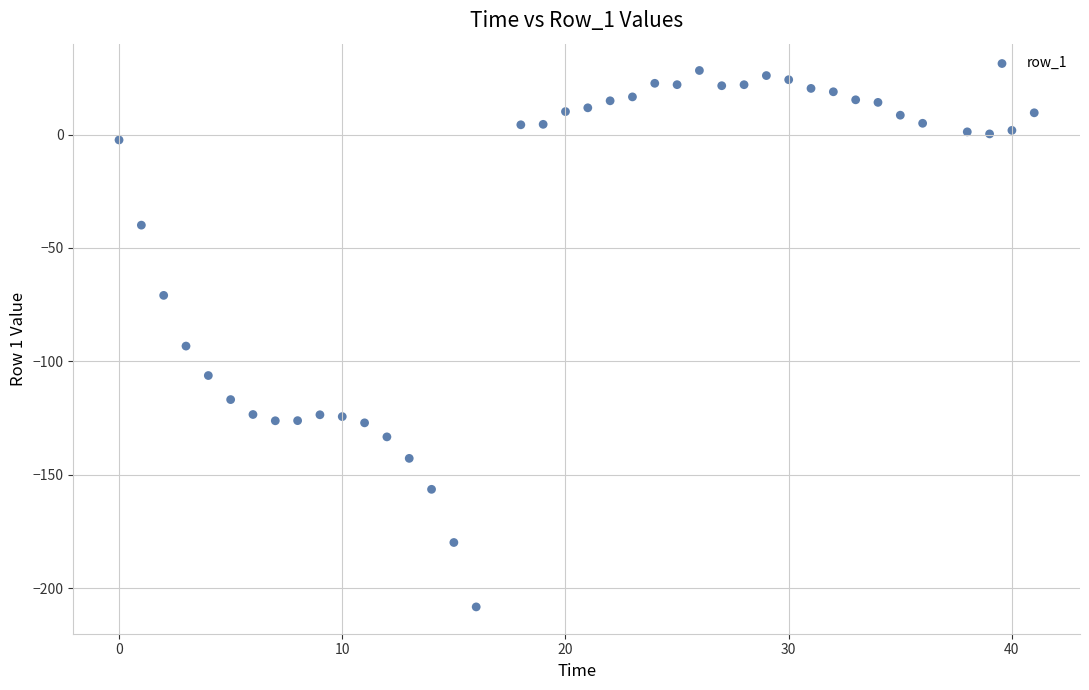

What is the range of X values (max minus min)?

41.0